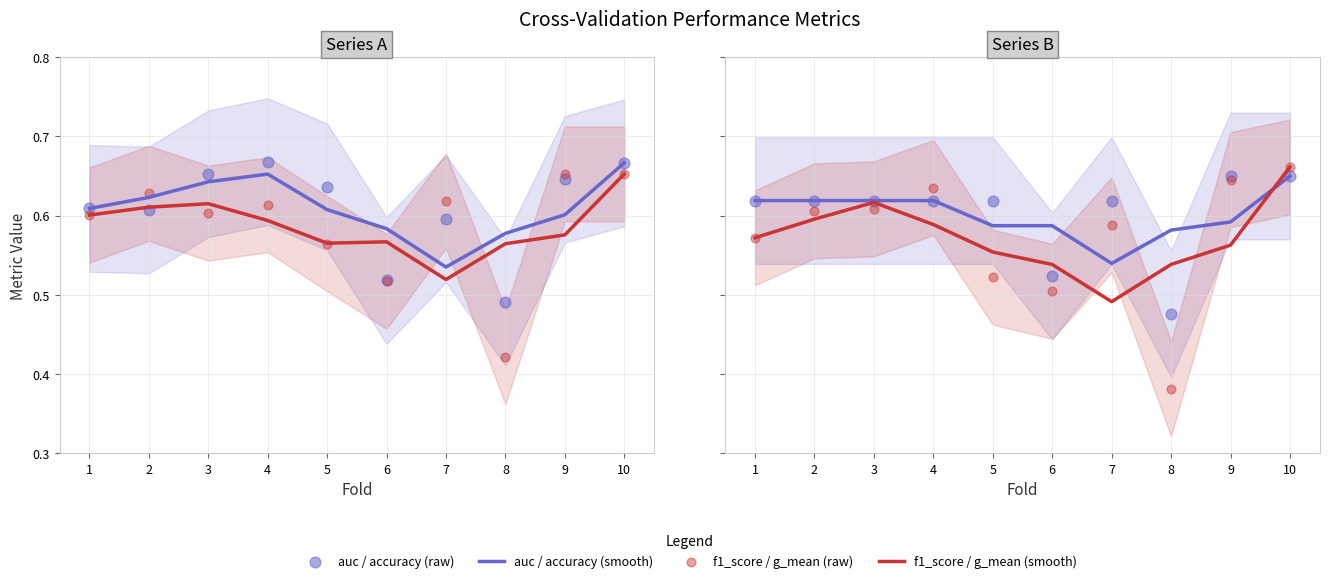

At which category is the sum across all series the highest?

10